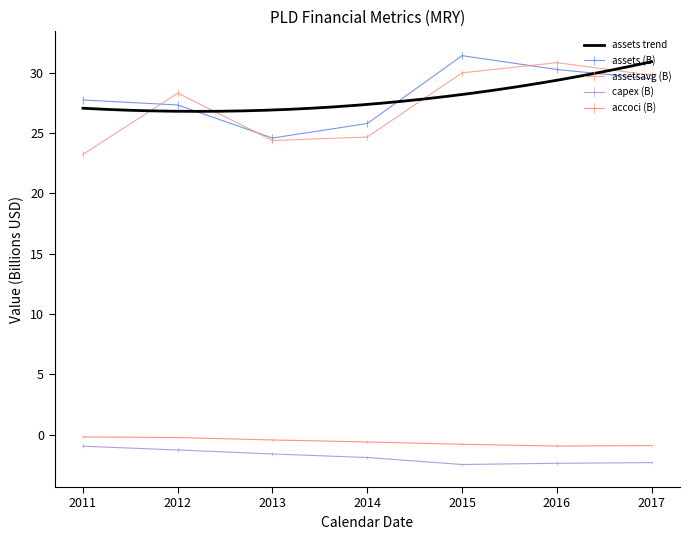

How many values in the assets series exceed 27?

5